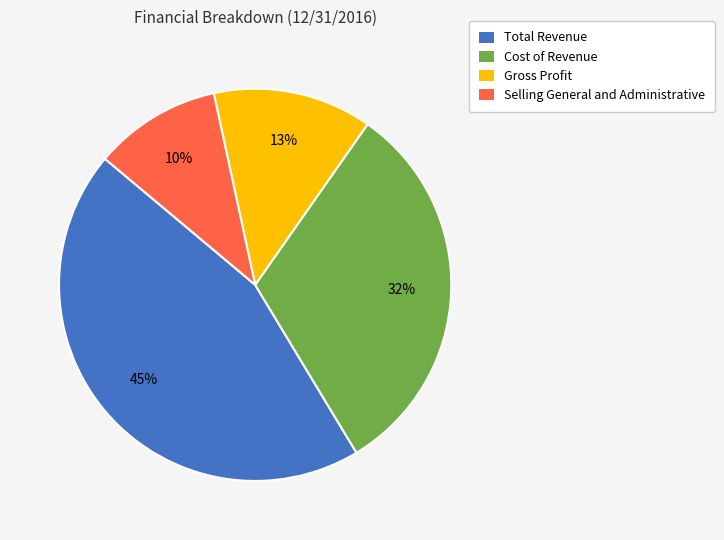

Between Total Revenue and Selling General and Administrative, which is larger?

Total Revenue